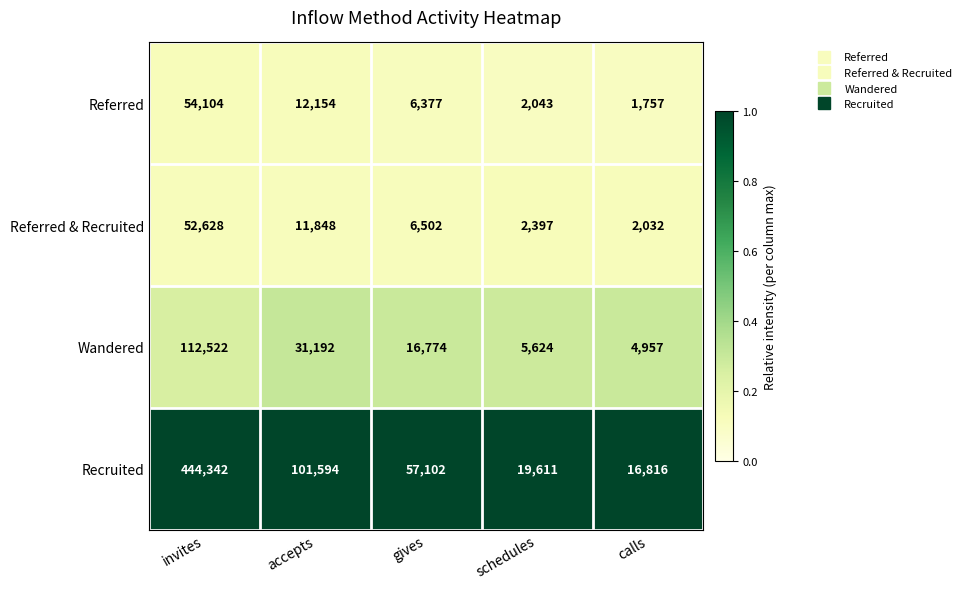

Which series changed the most between schedules and calls?

Recruited